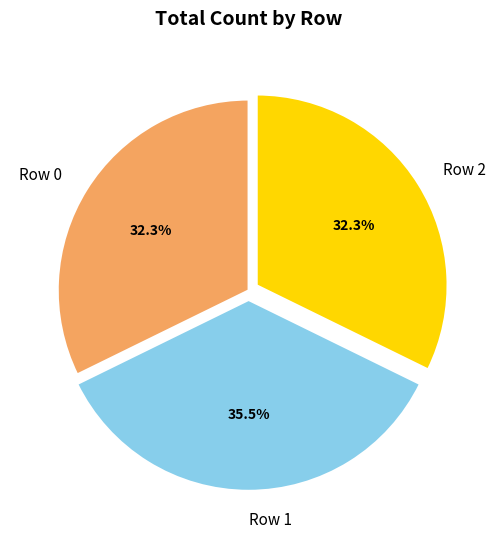

How many segments does this pie chart have?

3